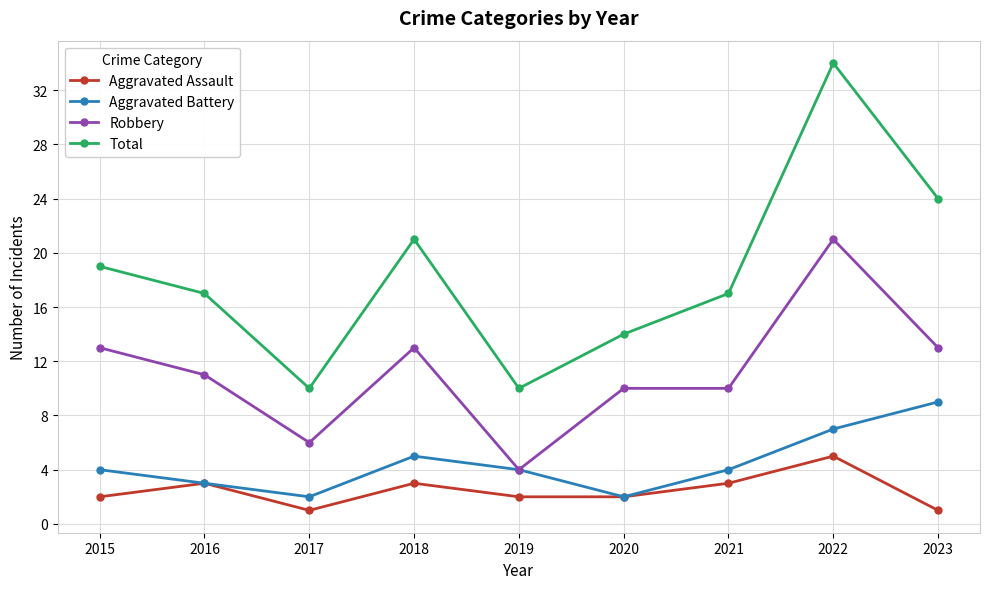

Reading left to right, list all the values displayed in this chart.

Aggravated Assault: 2015=2	2016=3	2017=1	2018=3	2019=2	2020=2	2021=3	2022=5	2023=1
Aggravated Battery: 2015=4	2016=3	2017=2	2018=5	2019=4	2020=2	2021=4	2022=7	2023=9
Robbery: 2015=13	2016=11	2017=6	2018=13	2019=4	2020=10	2021=10	2022=21	2023=13
Total: 2015=19	2016=17	2017=10	2018=21	2019=10	2020=14	2021=17	2022=34	2023=24